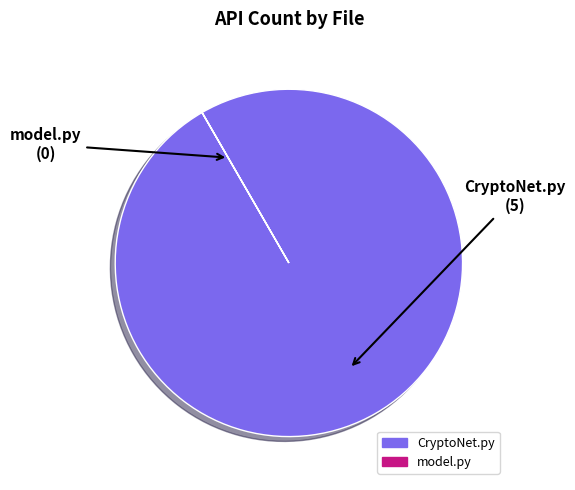

What is the largest slice in the pie chart?

CryptoNet.py